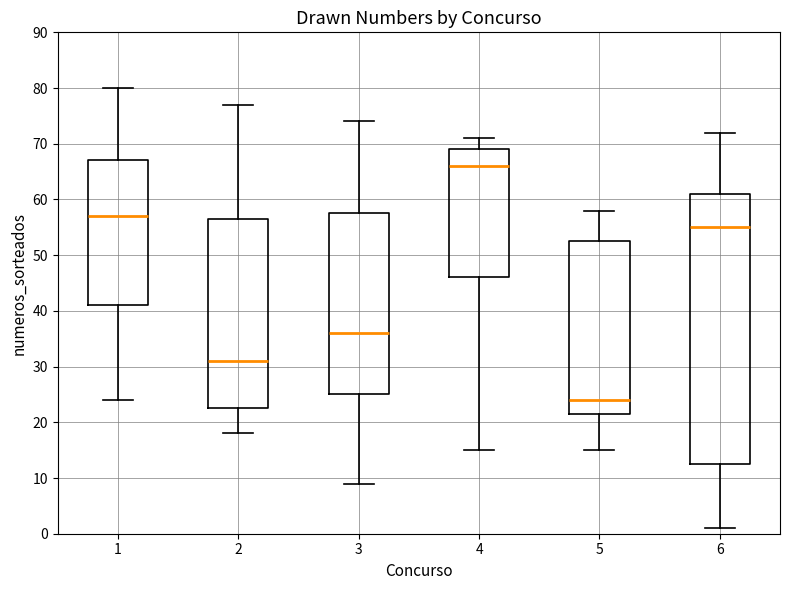

Reading left to right, read every box against the y-axis: the position of its median line, the range the box covers, and the ends of its whiskers. The values are not printed on the chart, so give them approximately, as read against the axis.

1: median 57, box 41 to 67, whiskers 24 to 80
2: median 31, box 23 to 57, whiskers 18 to 77
3: median 36, box 25 to 58, whiskers 9 to 74
4: median 66, box 46 to 69, whiskers 15 to 71
5: median 24, box 22 to 53, whiskers 15 to 58
6: median 55, box 13 to 61, whiskers 1 to 72